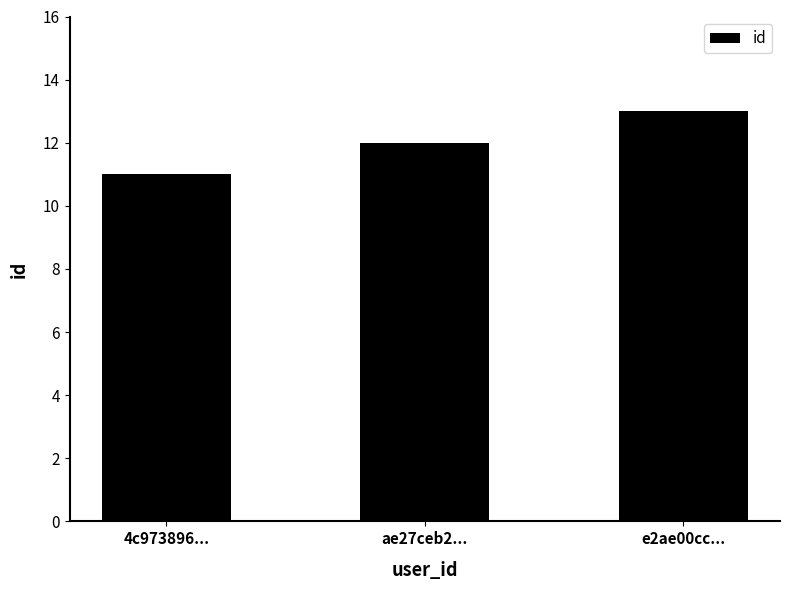

Between 4c973896... and e2ae00cc..., which is larger?

e2ae00cc...